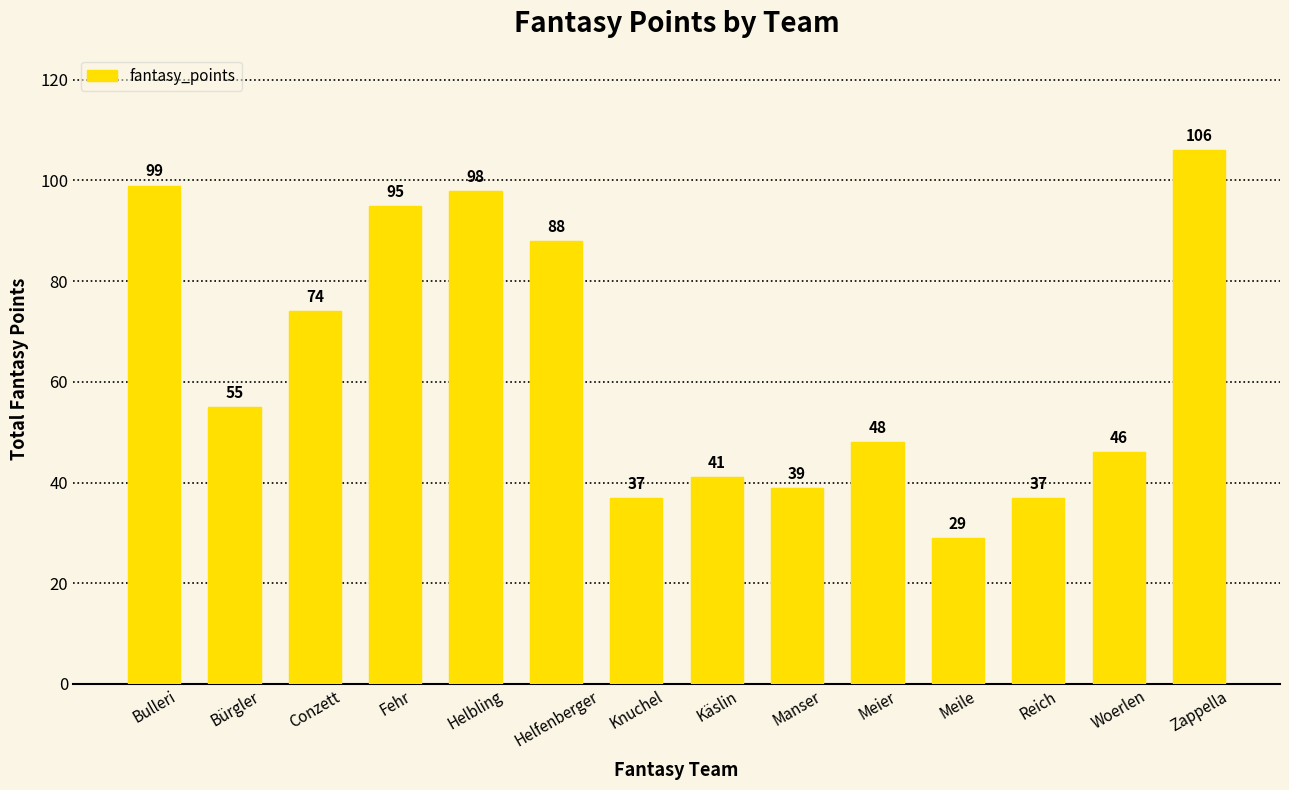

How many data points are less than 55?

7